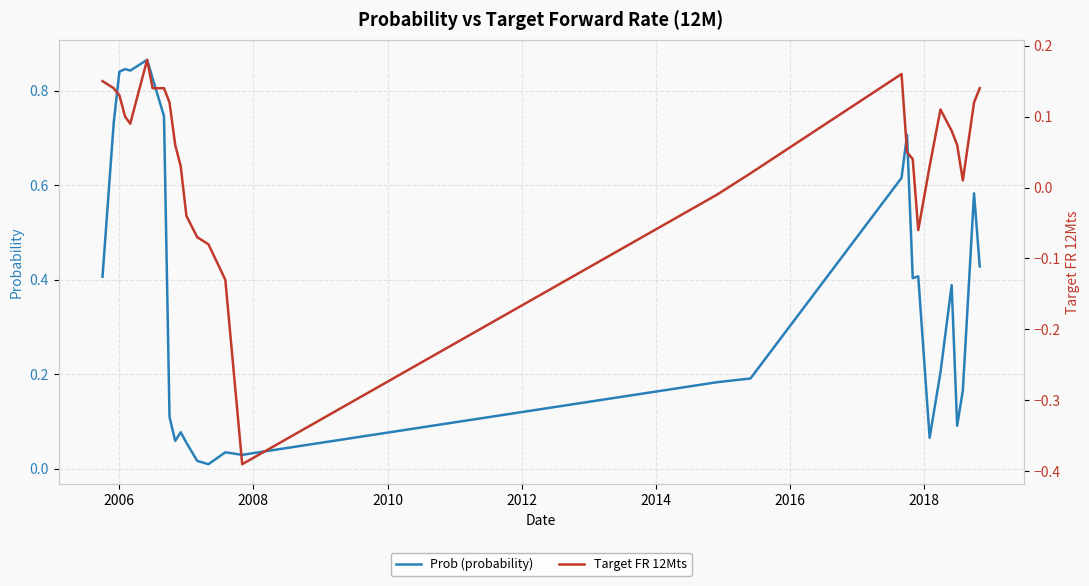

In Target FR 12Mts, how many points are lower than both neighbors (excluding endpoints)?

4